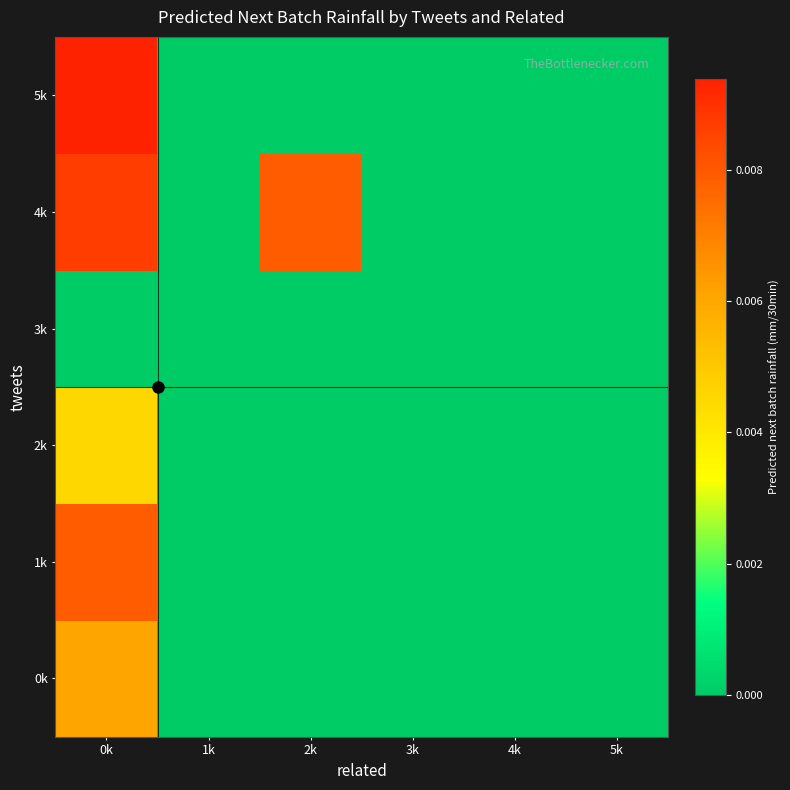

Which label corresponds to the largest value in the chart?

0k